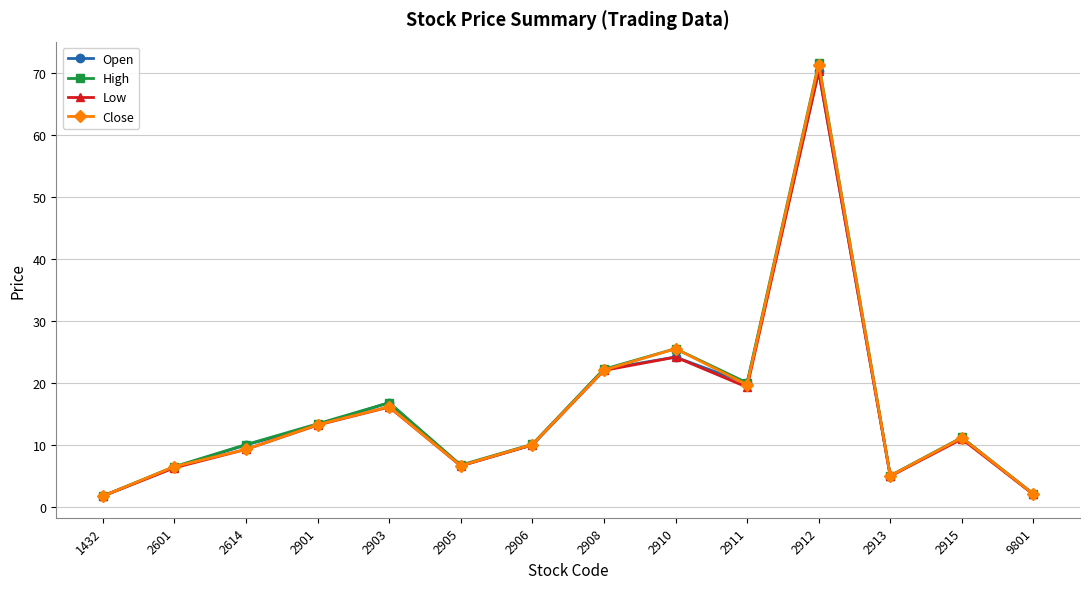

Where is the first local minimum for Close?

2905